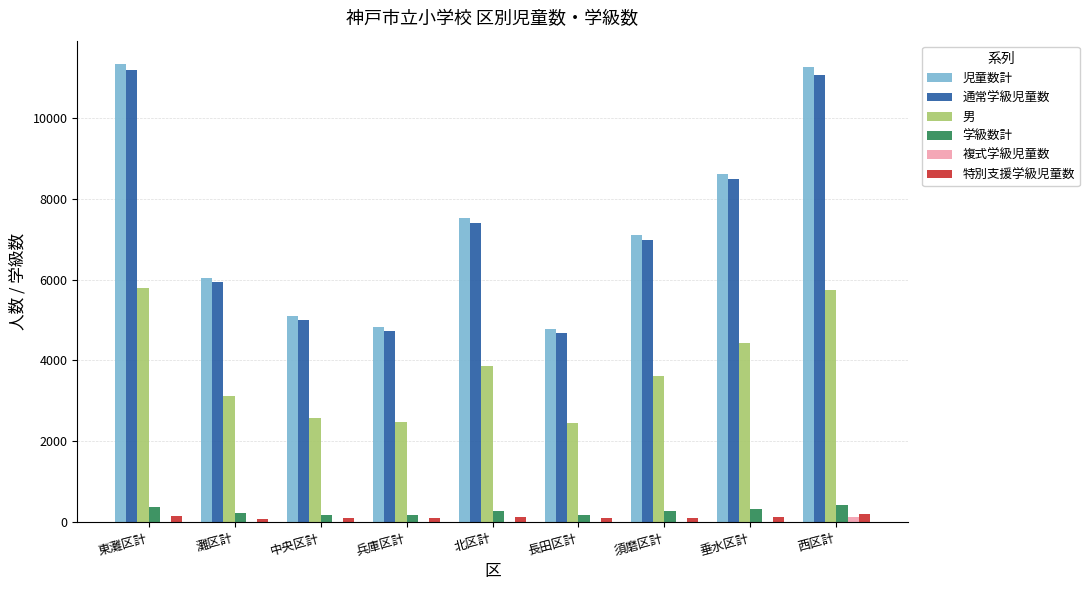

What is the spread (max minus min) of values at 西区計?

11134